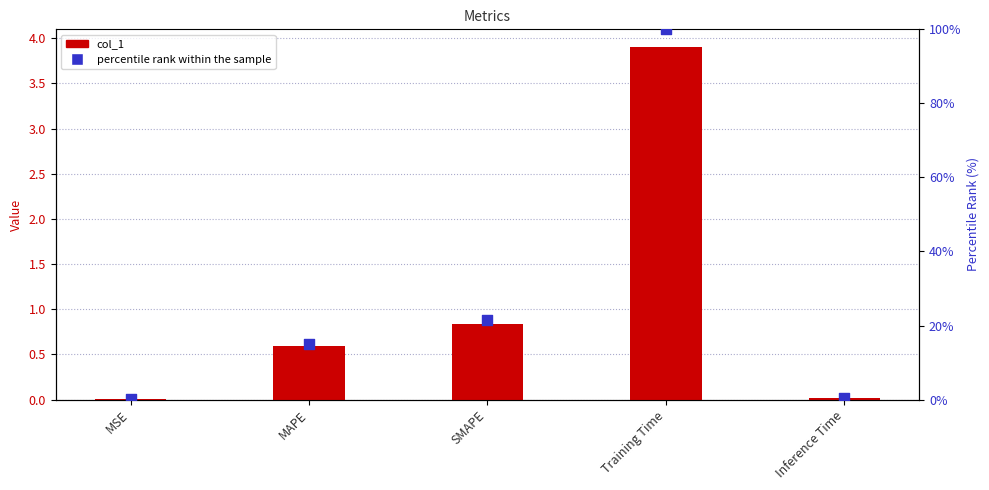

At how many categories does at least one series exceed 43?

1